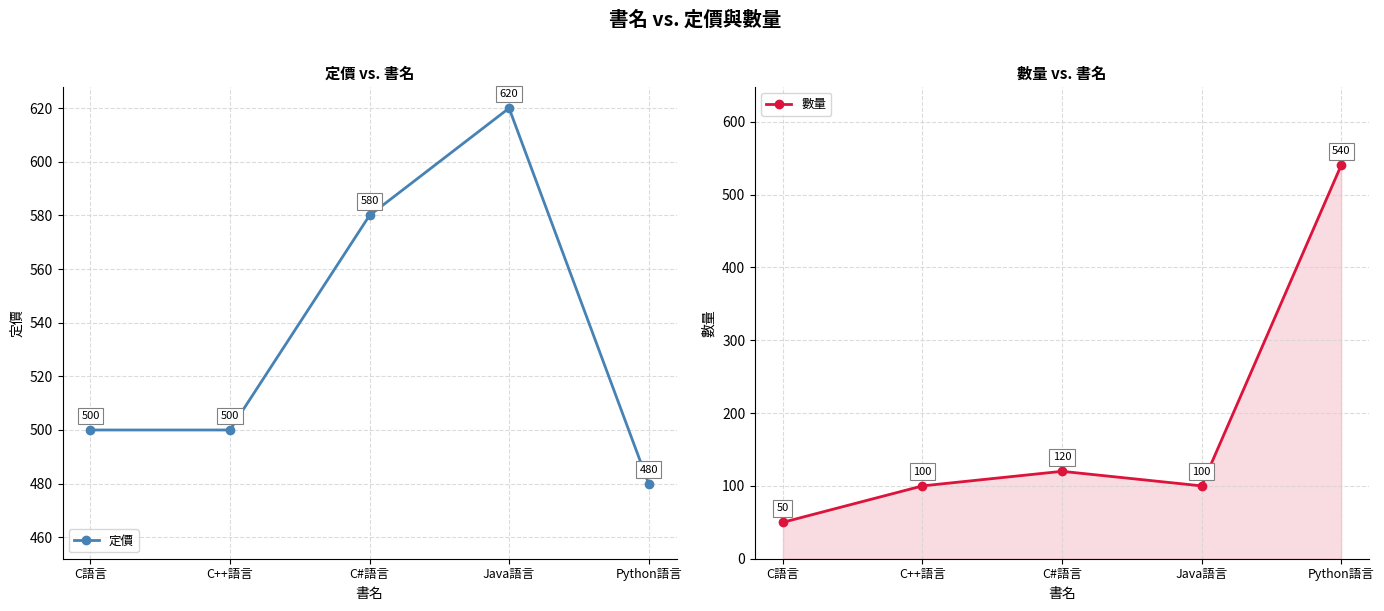

Where do 定價 and 數量 first cross each other?

Java語言 and Python語言